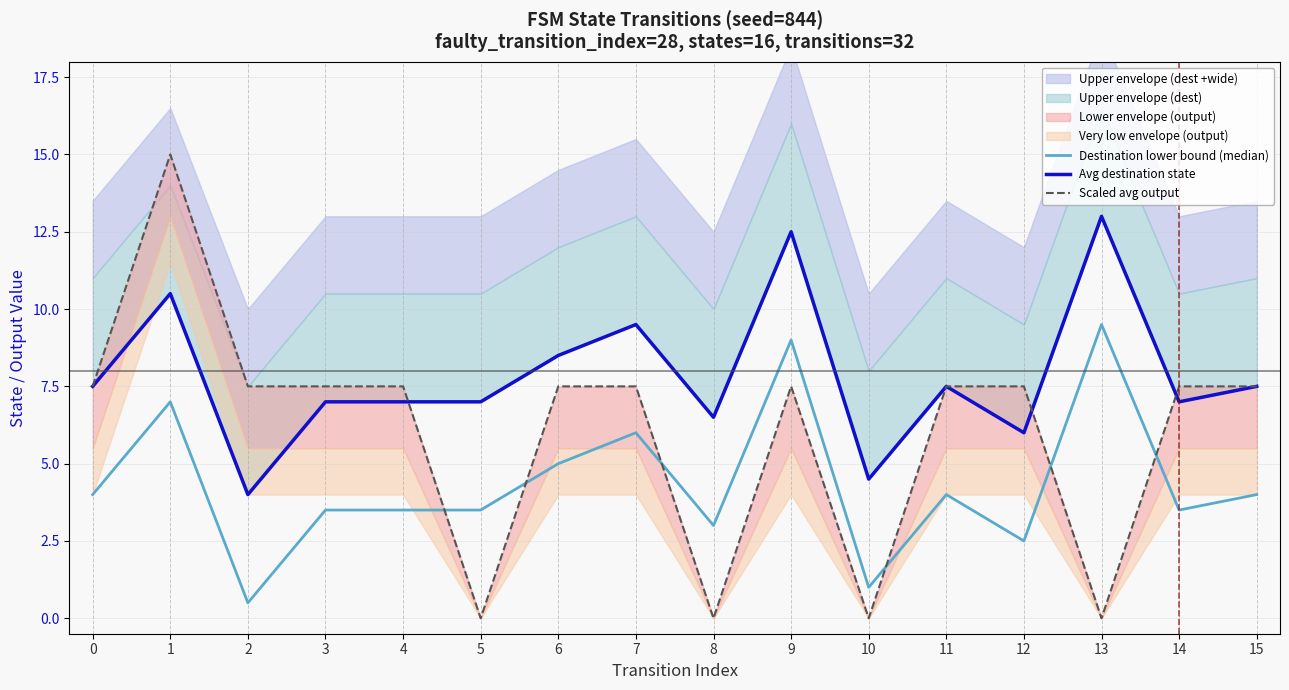

In Avg destination state, how many points are lower than both neighbors (excluding endpoints)?

5